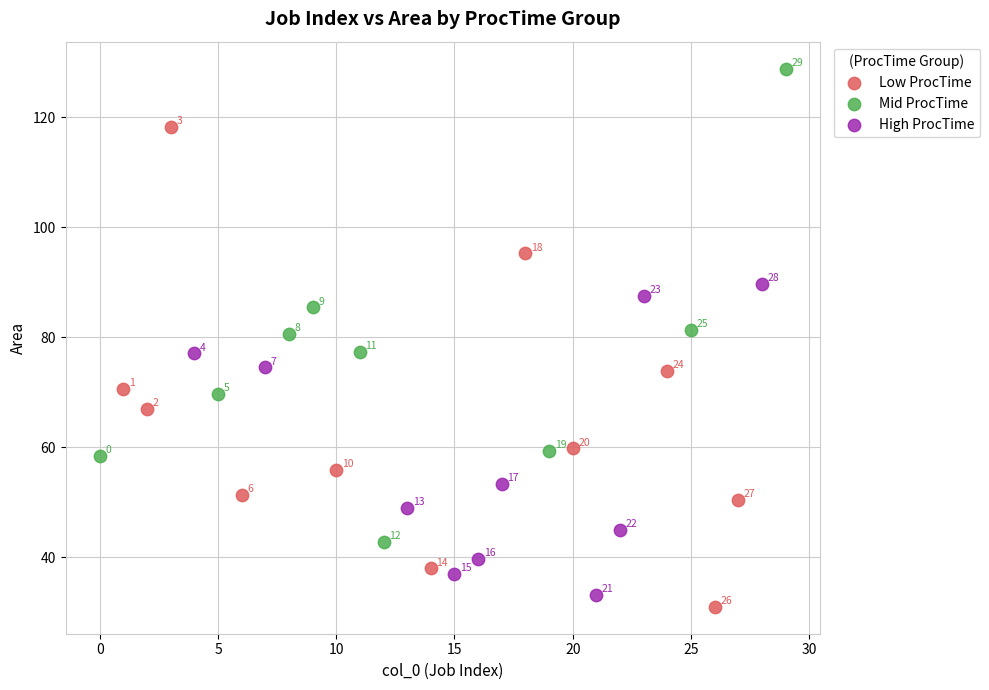

Which series has the largest Y range (max minus min)?

Low ProcTime